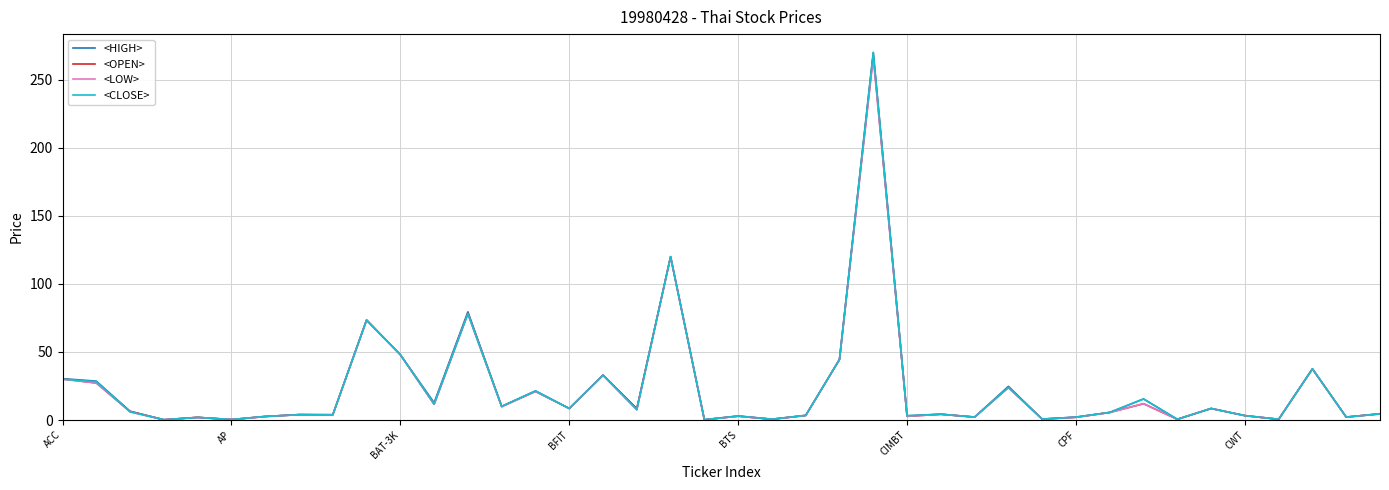

List the series in order of their overall mean, lowest first.

<LOW>, <OPEN>, <CLOSE>, <HIGH>